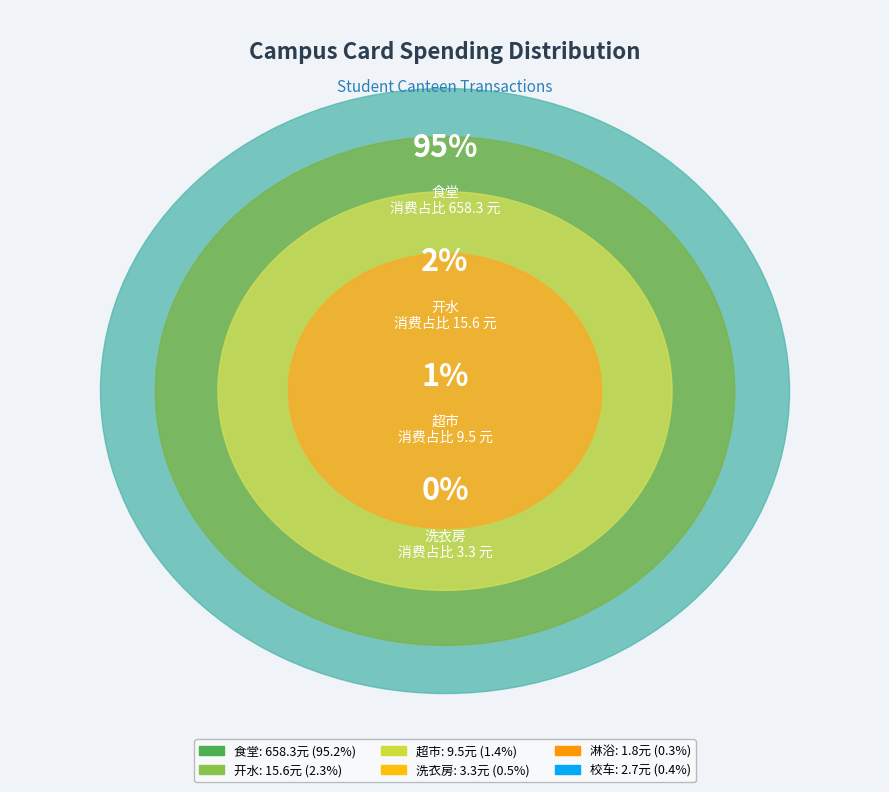

To the nearest percent, what is the combined percentage of 开水 and 淋浴?

3%